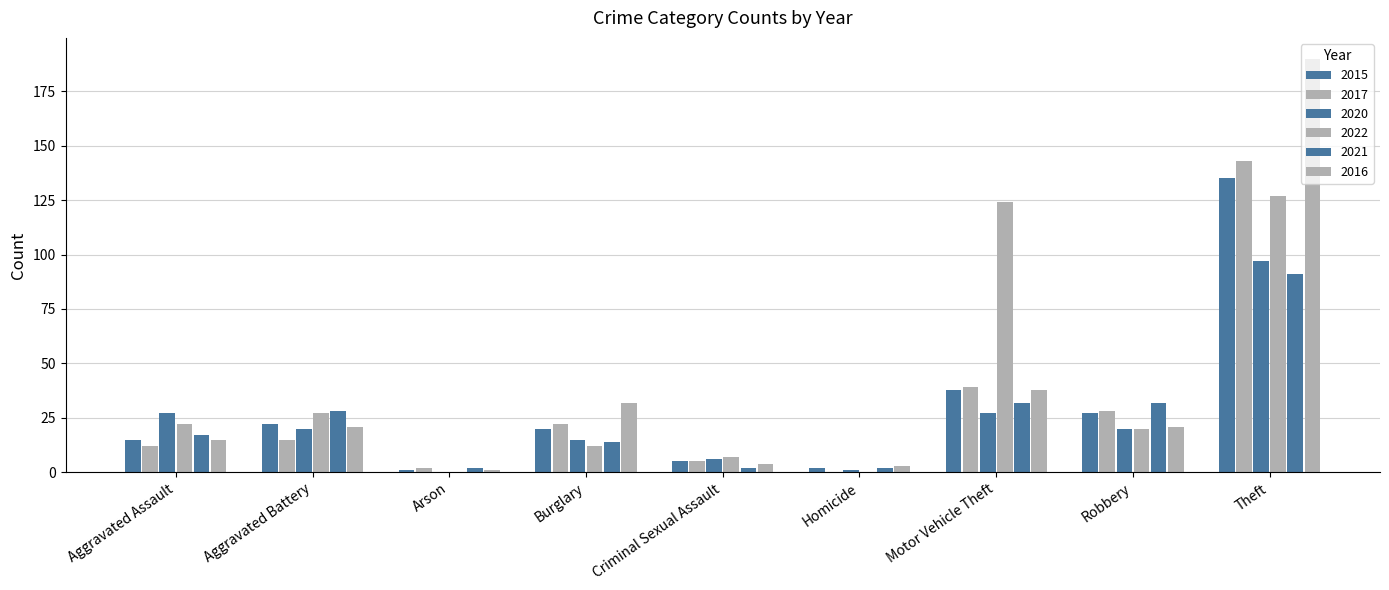

How many series are shown in this chart?

6